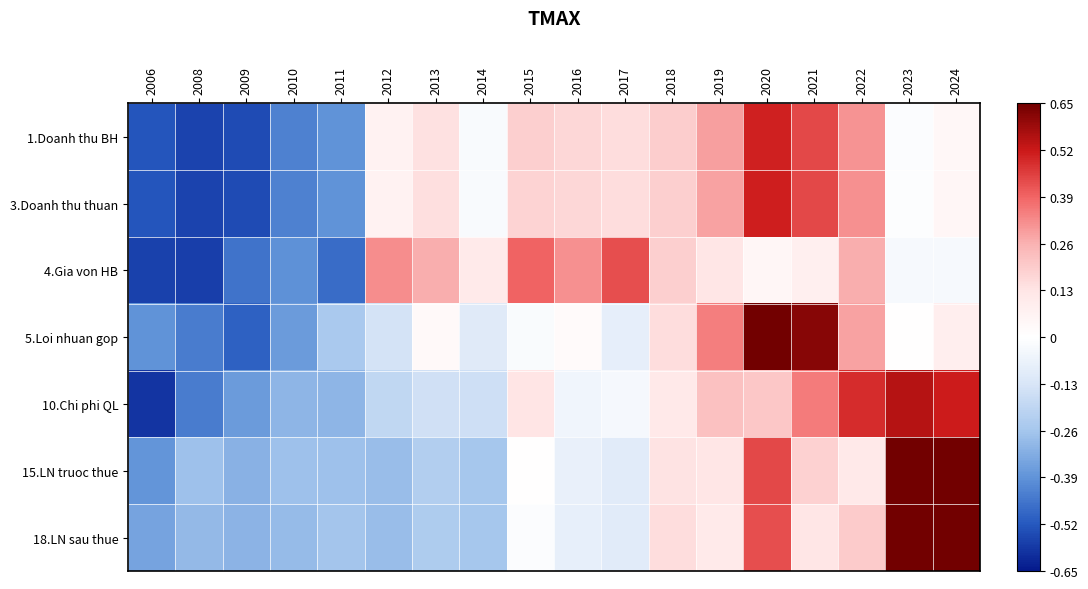

What is the smallest value displayed?

-0.6